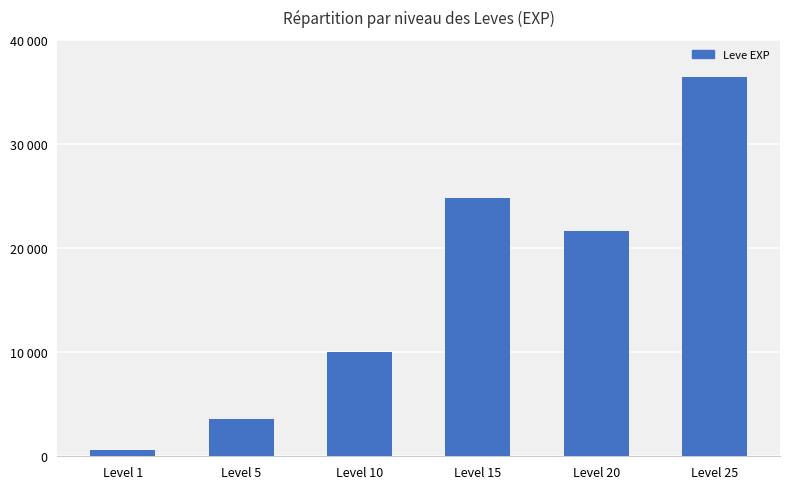

Does the chart contain any negative values?

No